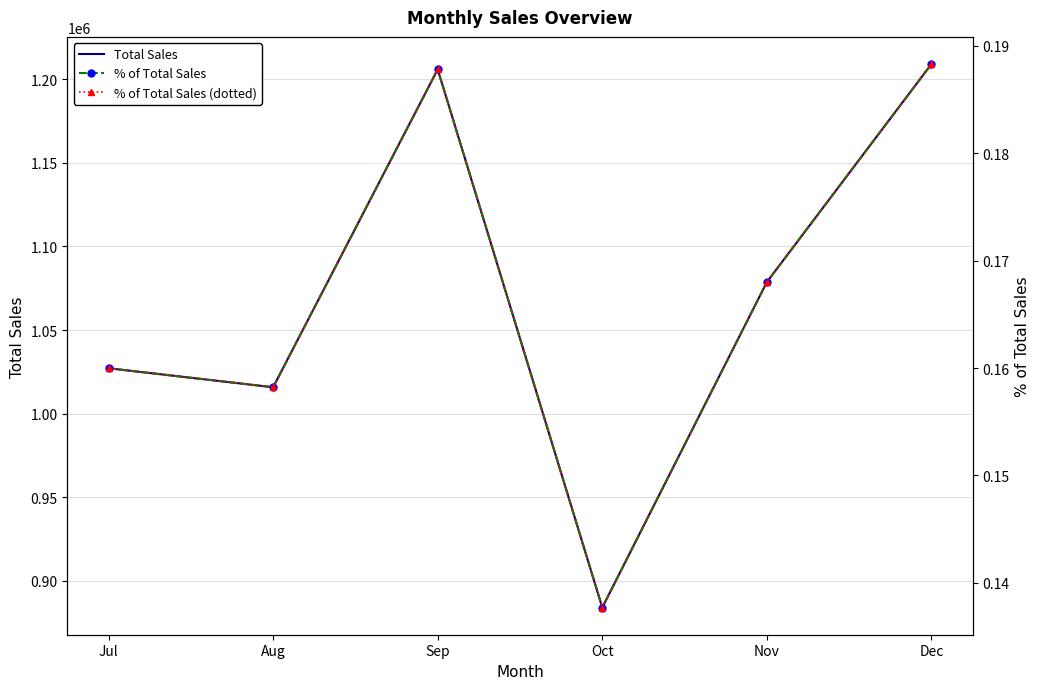

Between Aug and Jul, which is larger?

Jul